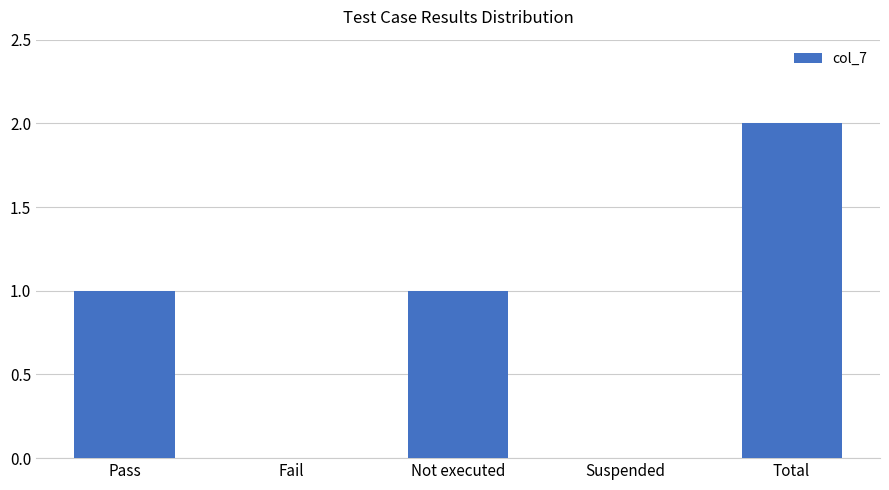

Reading left to right, extract all data points from this chart.

1	0	1	0	2